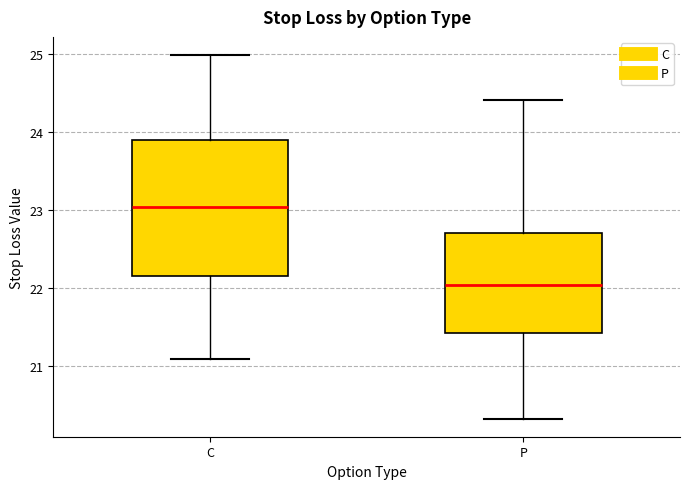

Reading left to right, transcribe this box plot: for each box, give where its median line is, the range the box spans, and where its two whiskers end, as read against the y-axis. The values are not printed on the chart, so give them approximately, as read against the axis.

C: median 23.0, box 22.2 to 23.9, whiskers 21.1 to 25.0
P: median 22.0, box 21.4 to 22.7, whiskers 20.3 to 24.4